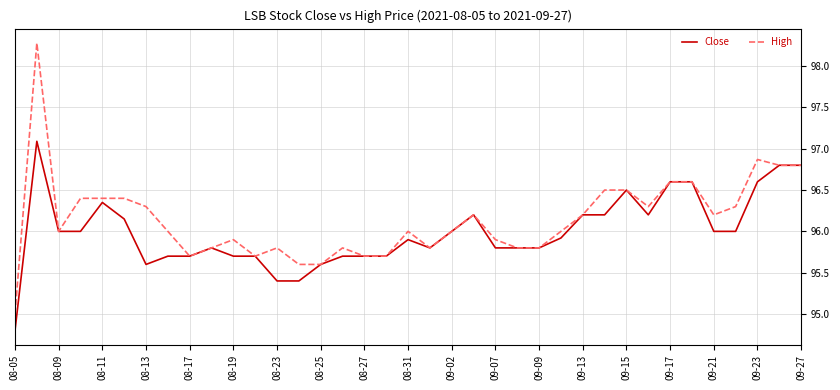

What is the maximum value shown in the chart?

98.3